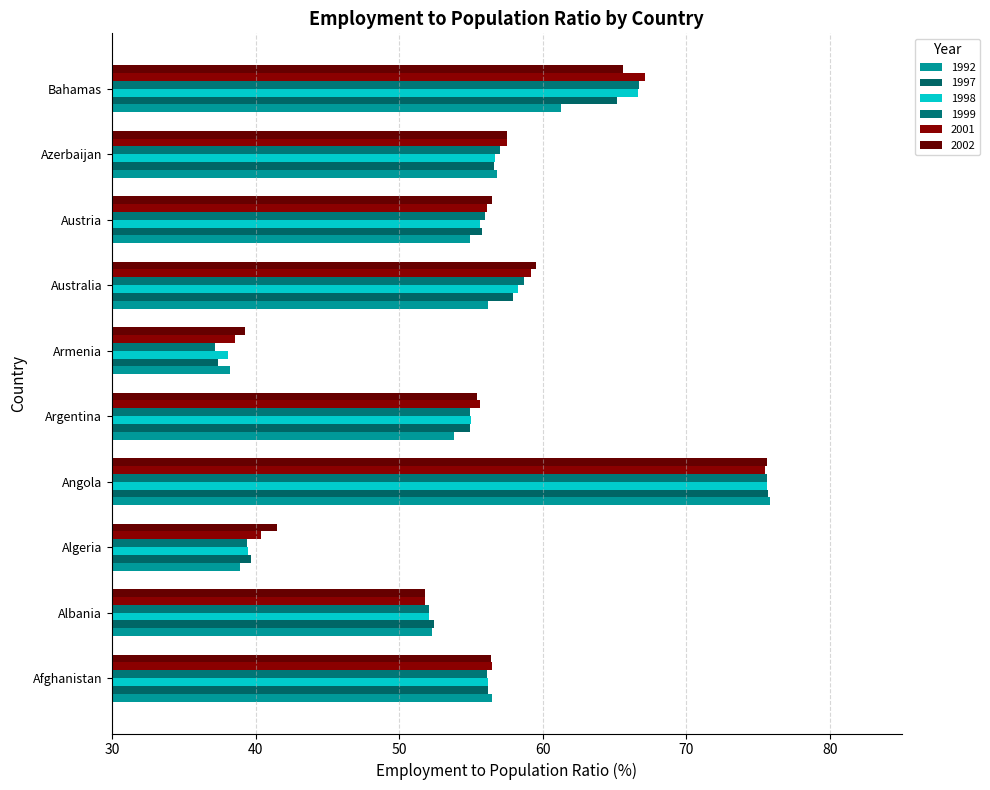

What is the label of the 5th bar from the right?

Armenia